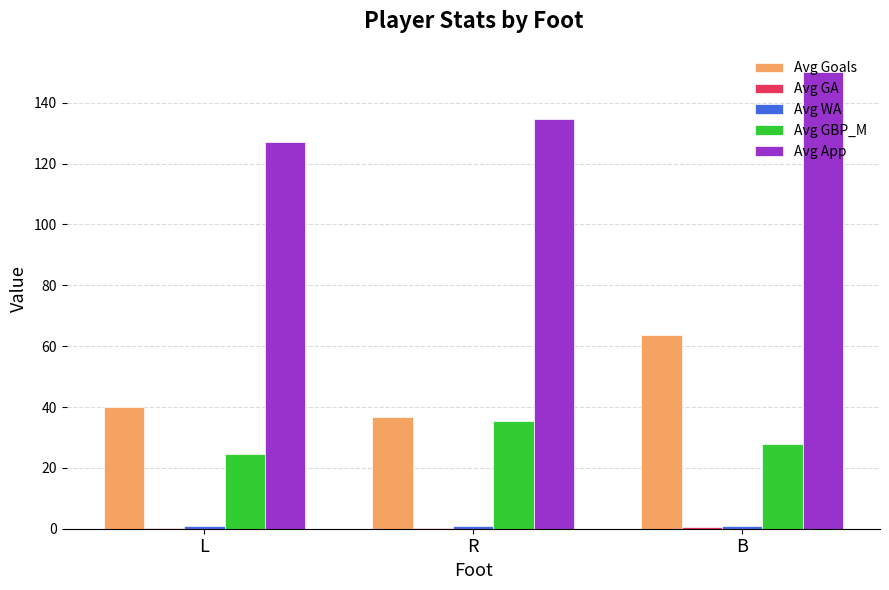

What is the highest value of the Avg App series?

150.2